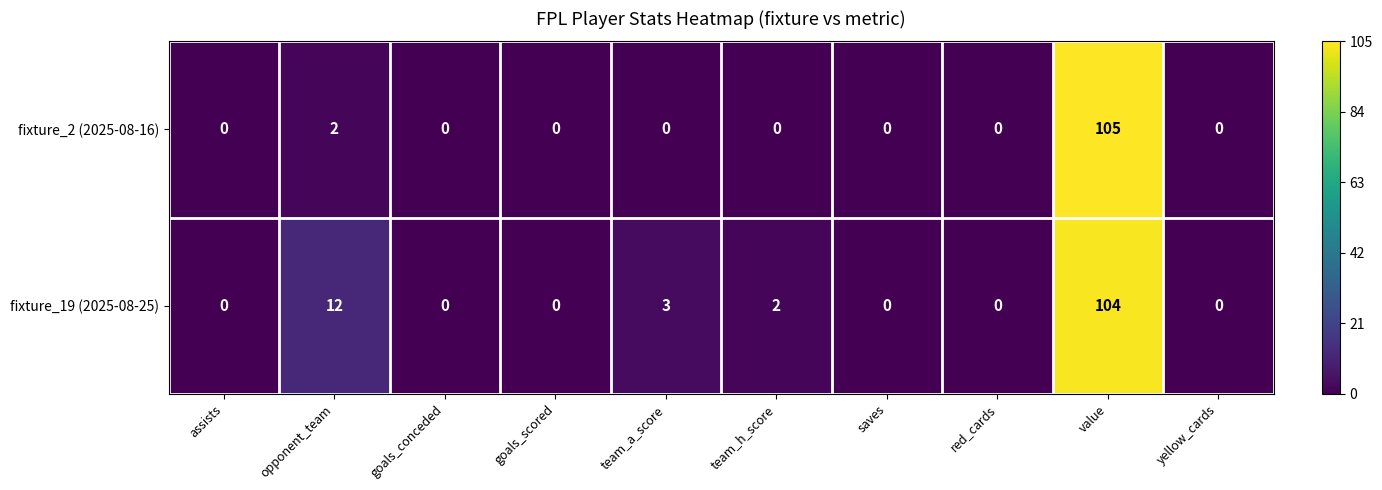

What is the maximum value shown in the chart?

105